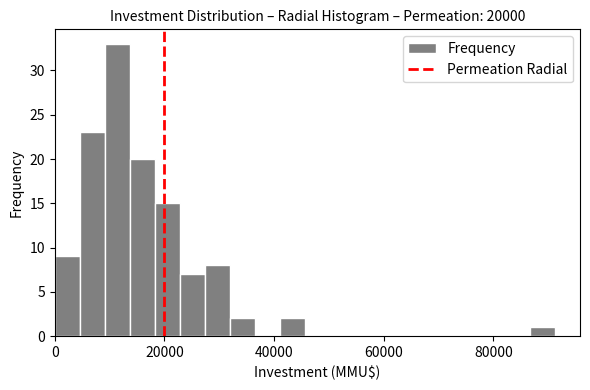

Around what value on the x-axis is the tallest bar? Give the approximate position of its centre, as read against the axis.

12000